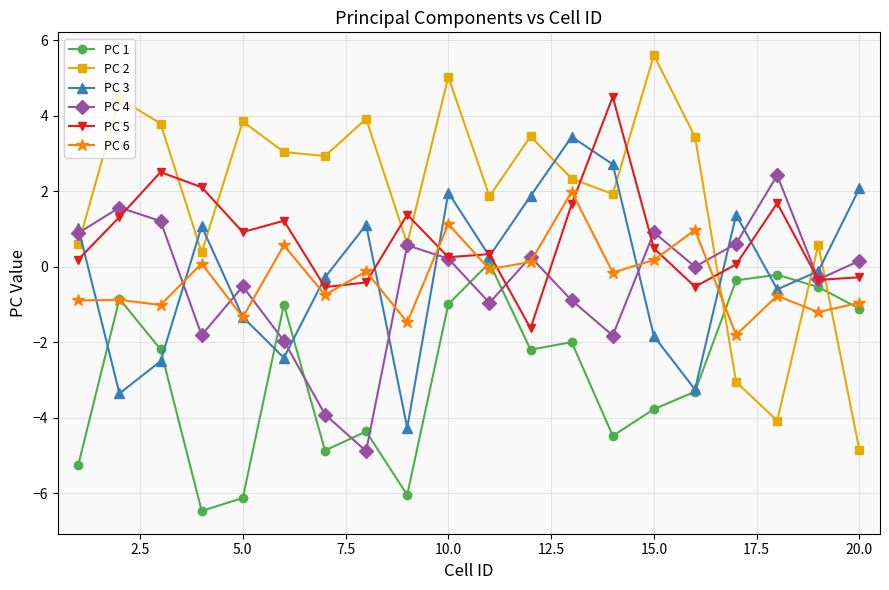

What is the minimum value shown in the chart?

-6.5